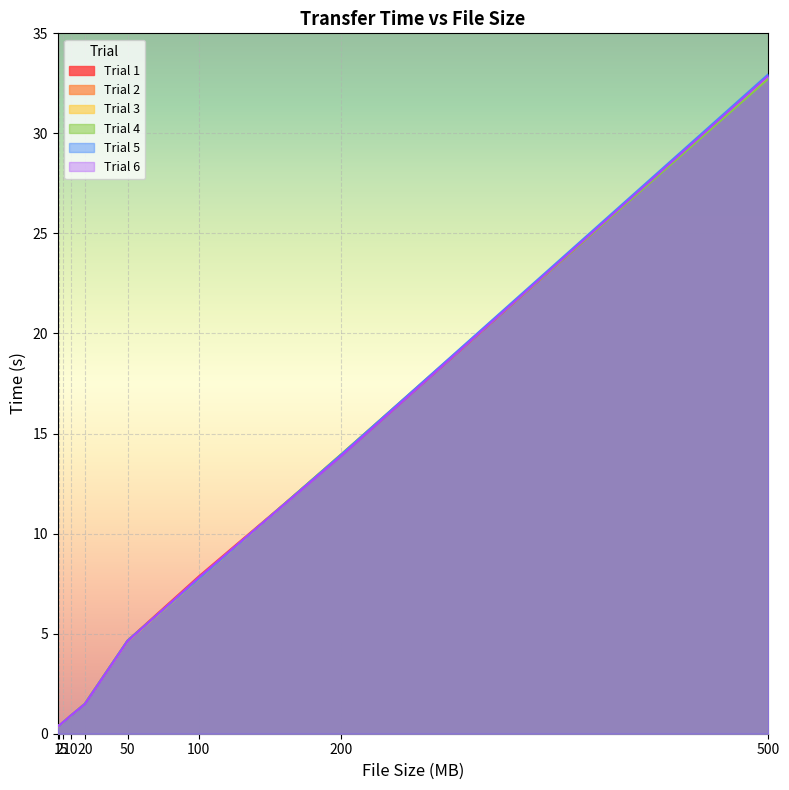

Does the chart display data point markers on the line(s)?

No